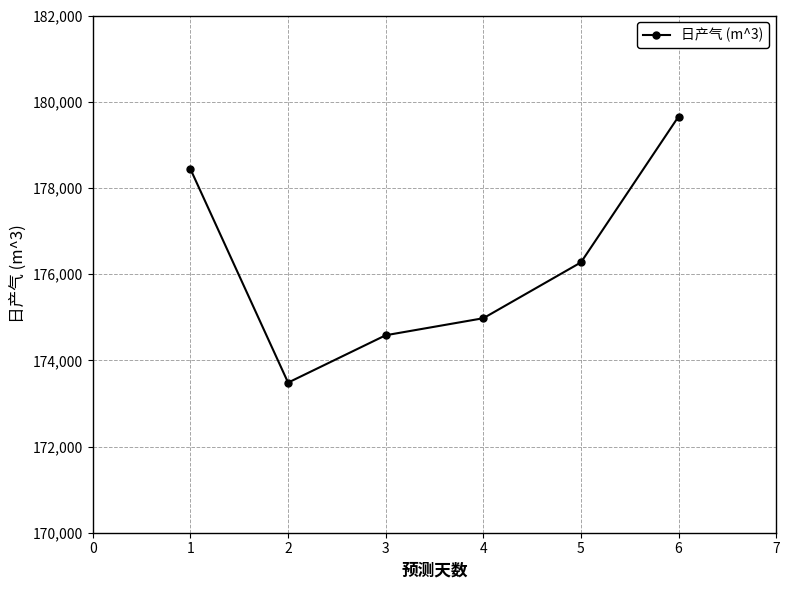

Does the chart display data point markers on the line(s)?

Yes